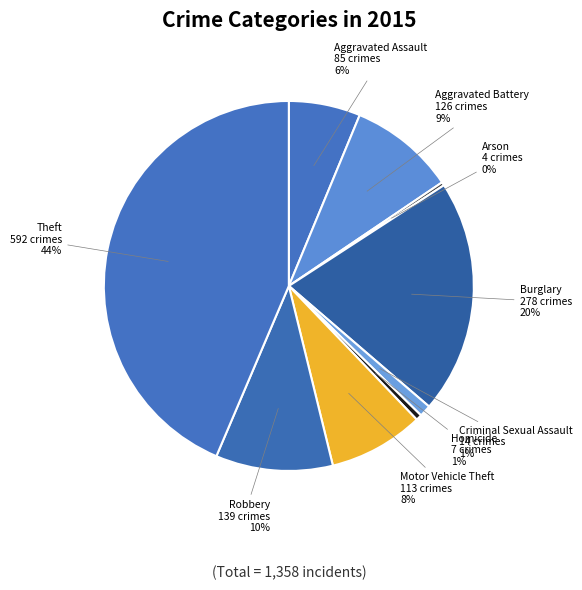

Does Motor Vehicle Theft represent more than half of the total?

No